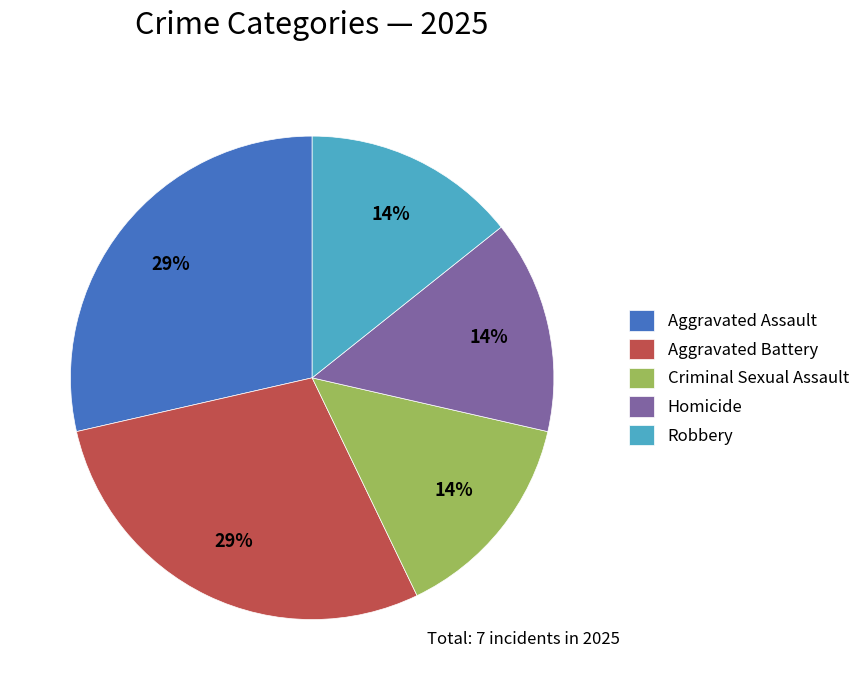

What percentage is the Aggravated Battery slice, to the nearest percent?

29%